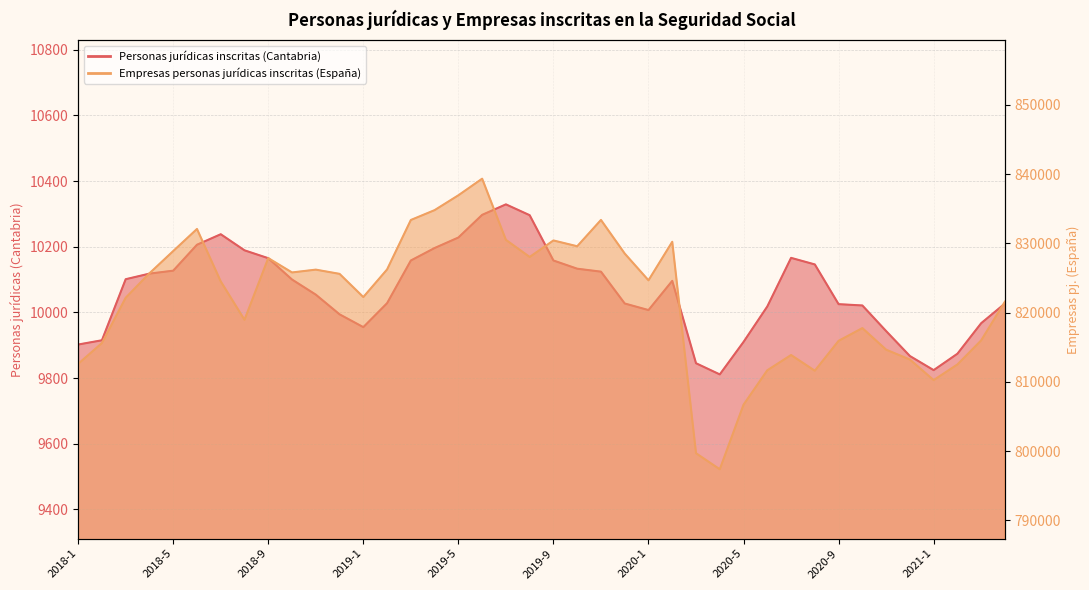

True or false: Empresas personas jurídicas inscritas (España) and Personas jurídicas inscritas (Cantabria) intersect in this chart.

False